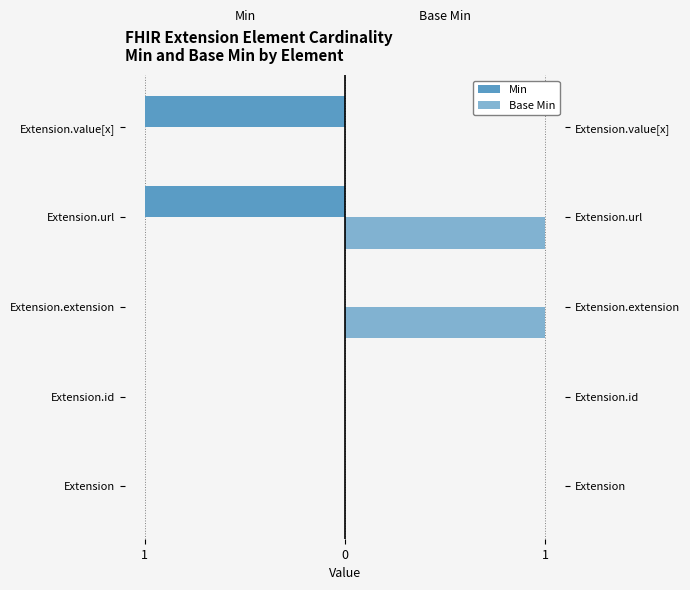

What is the label of the 3rd bar from the right?

Extension.extension